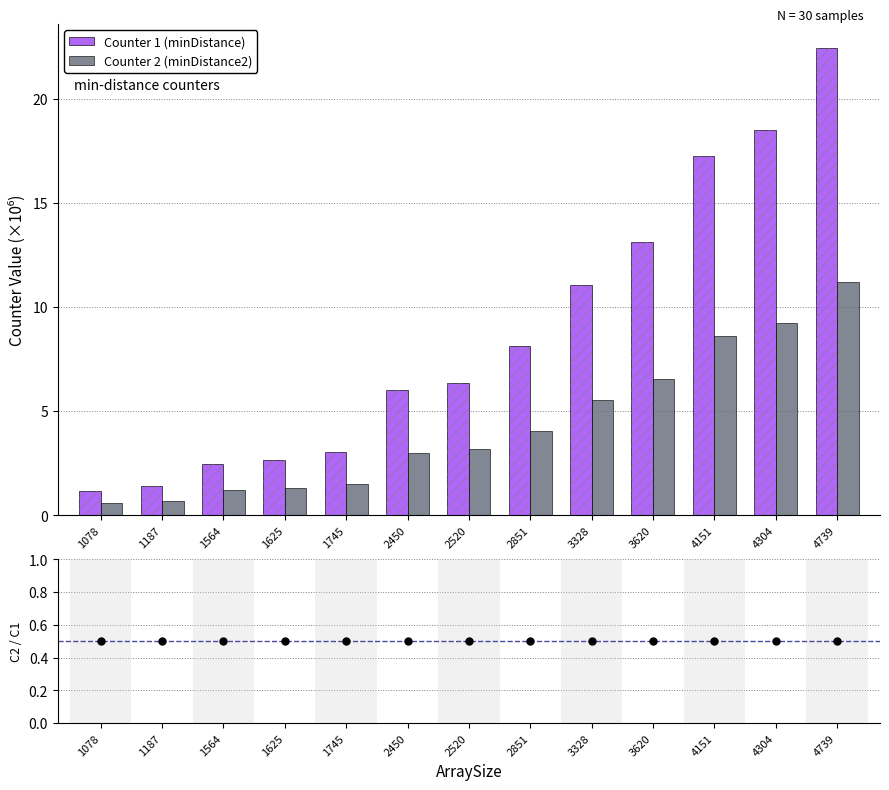

What is the total value across all series at 2520?

10.0